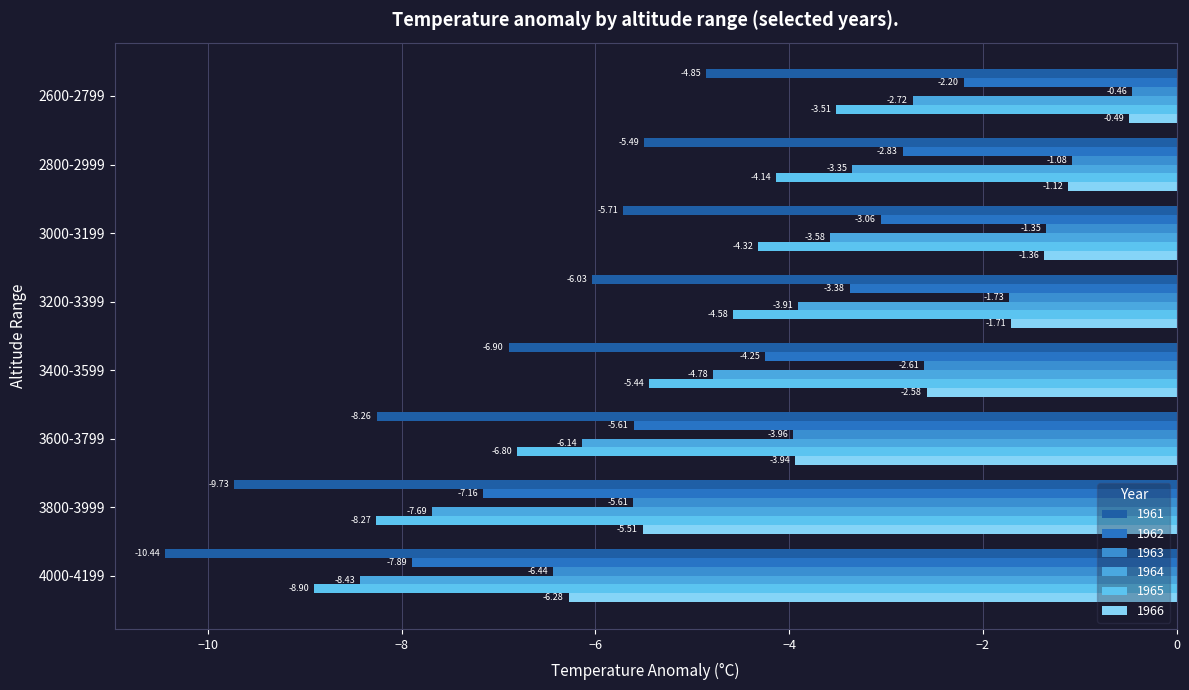

How many data points in 1963 are less than -1?

7